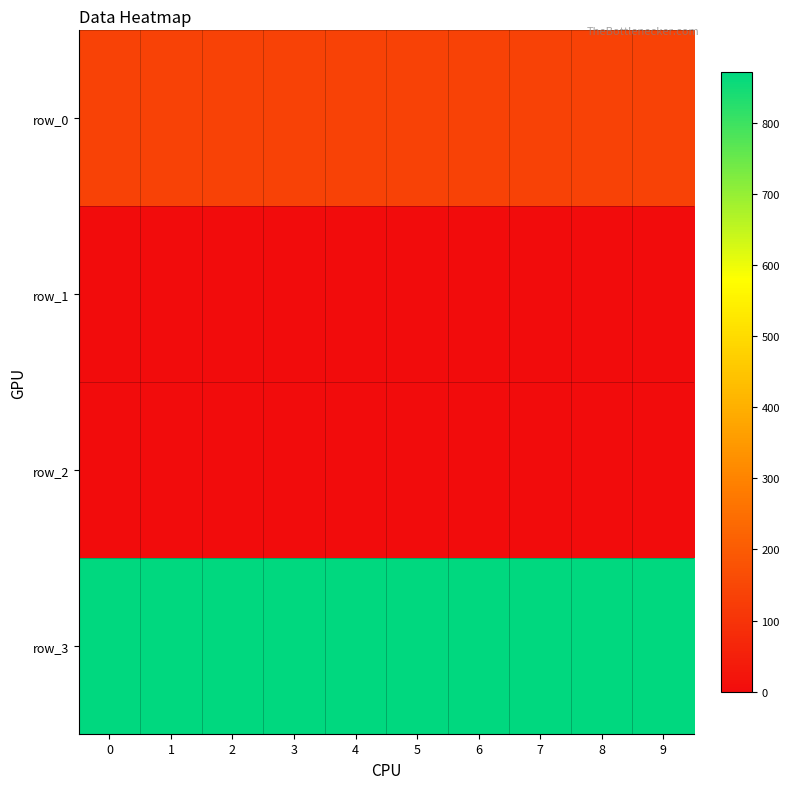

Rank the categories by row_1 value from highest to lowest.

0, 1, 2, 3, 4, 5, 6, 7, 8, 9